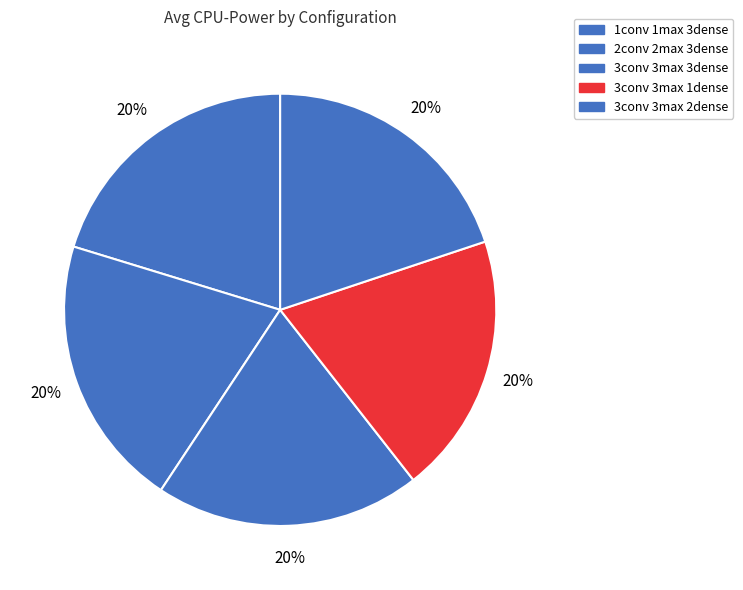

The 3conv 3max 2dense slice represents 11% of the pie. True or false?

False